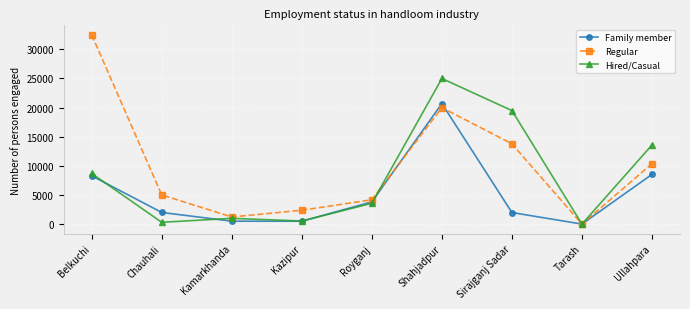

Which label corresponds to the smallest value in the chart?

Tarash